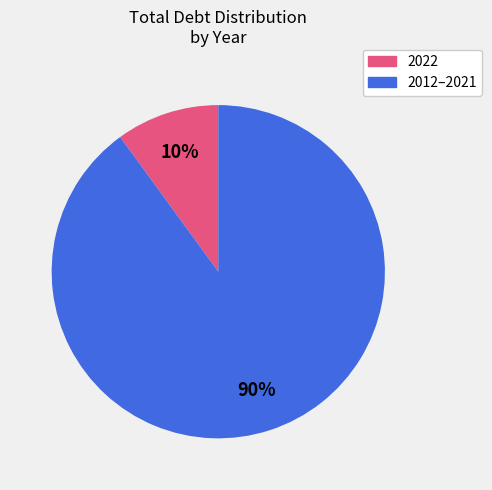

To the nearest percent, what is the difference between the largest and smallest slice percentages?

80%